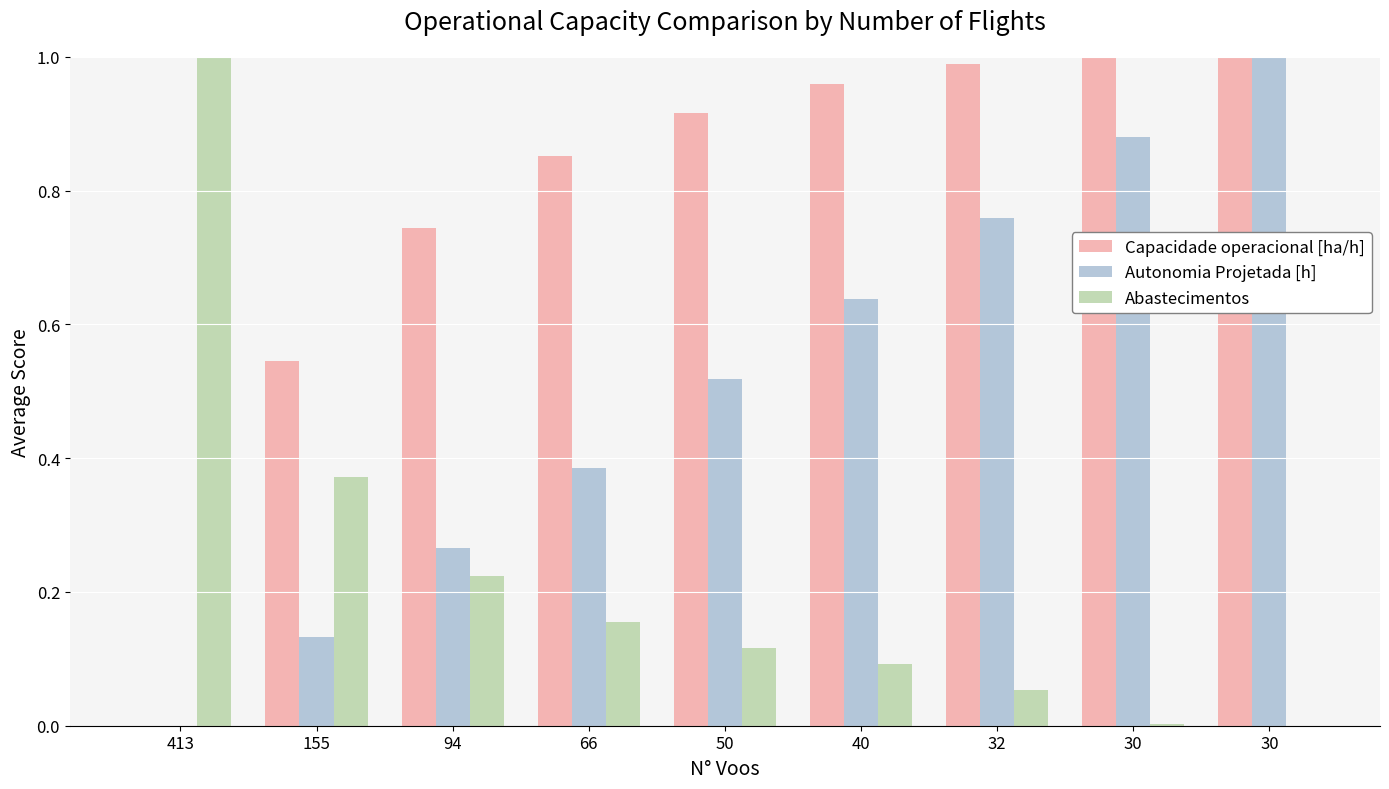

Are the bars horizontal?

No